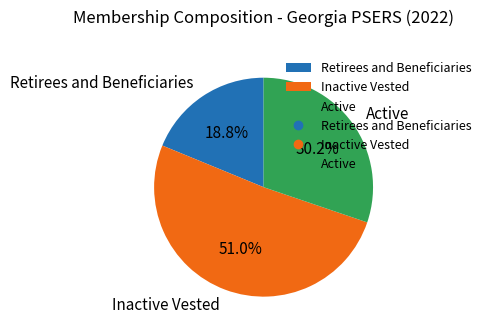

Count the number of slices in the pie.

3